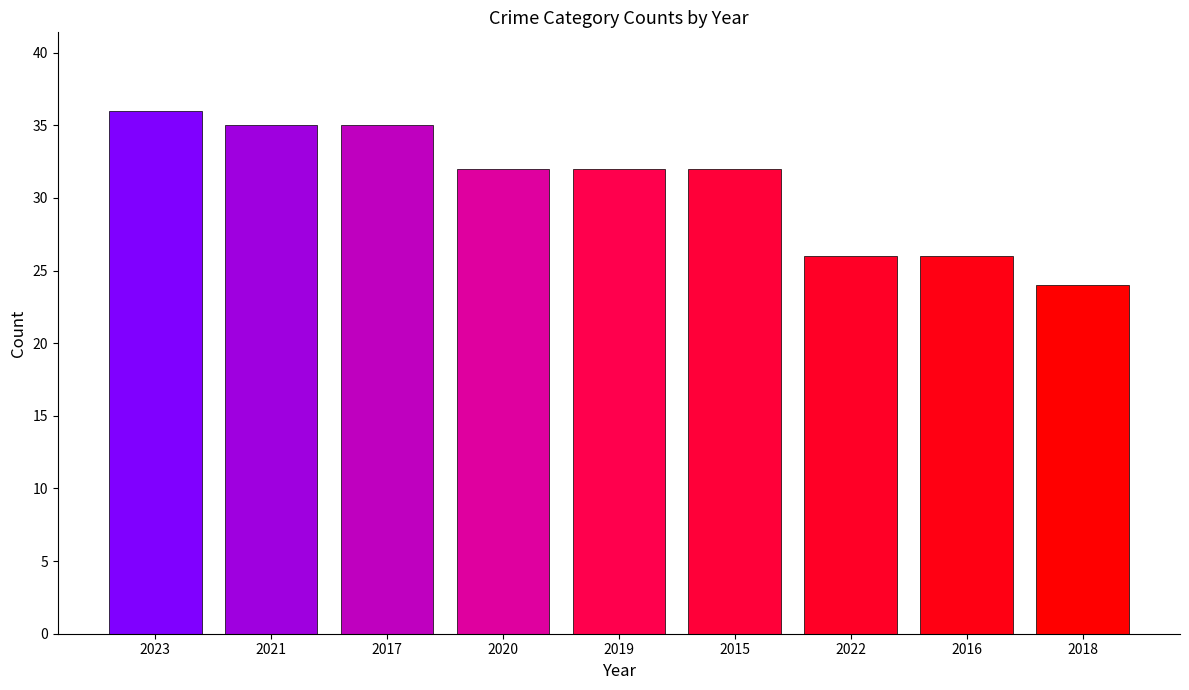

The chart shows a value of 40 at 2022. True or false?

False